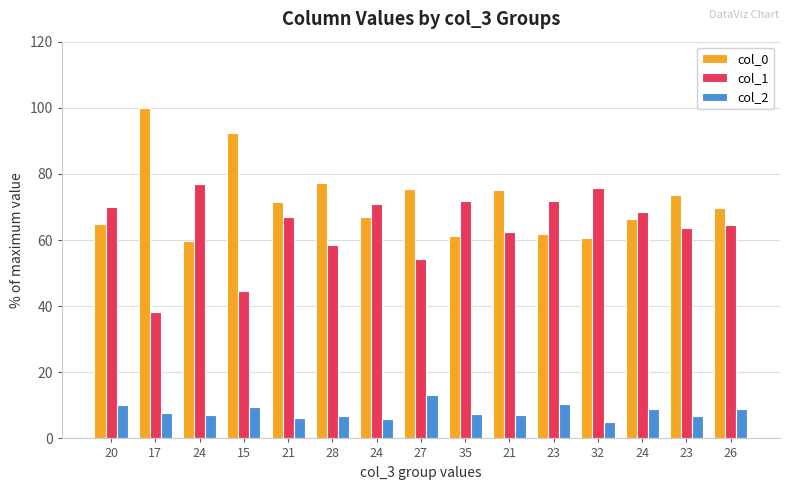

What is the value of the col_0 bar at the 12th from the left?

60.7